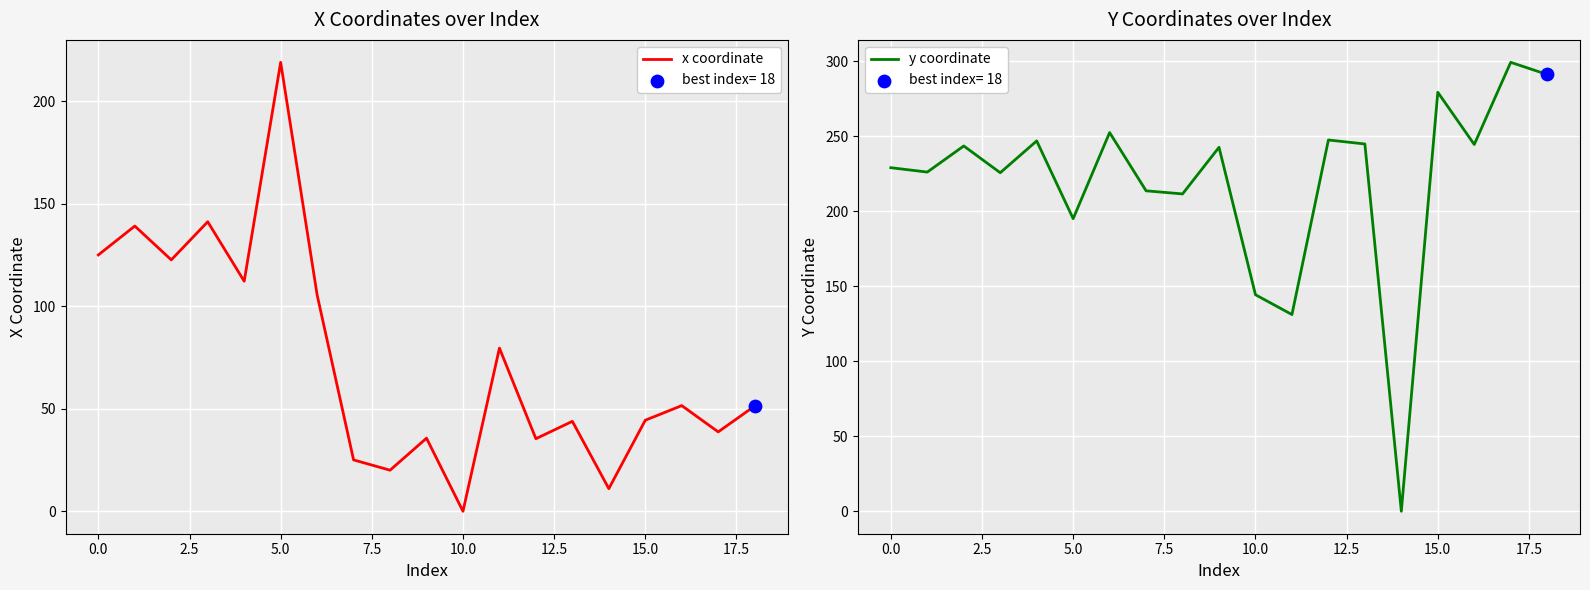

Which series contains the highest Y value?

y coordinate